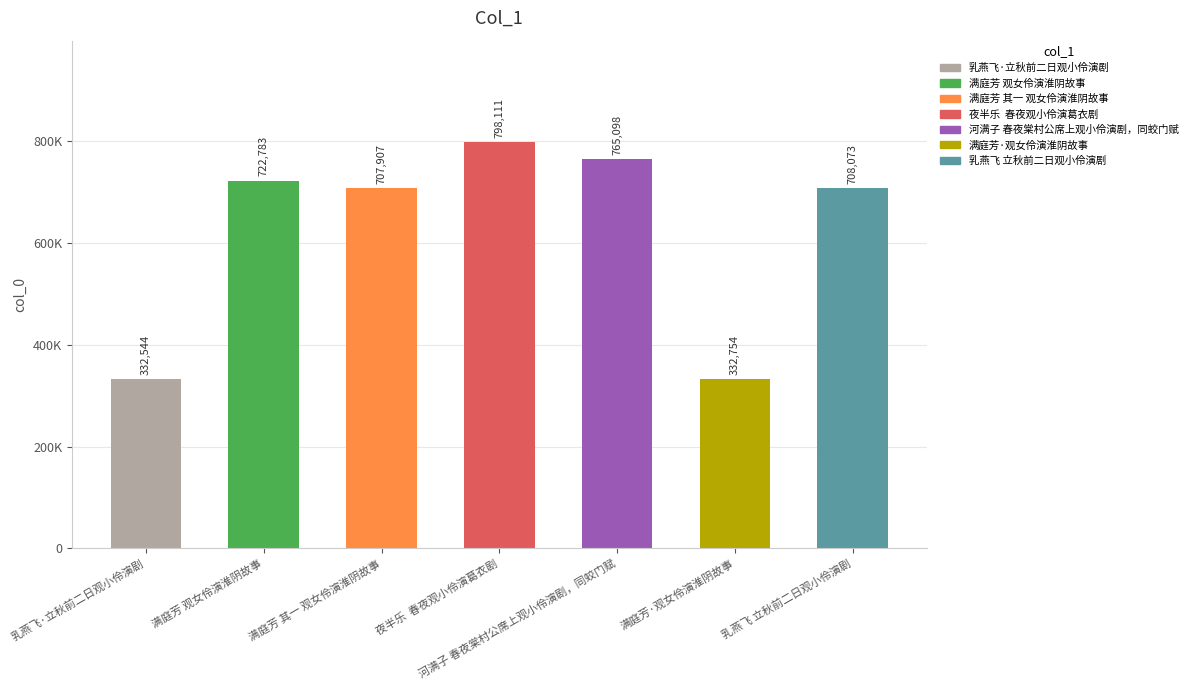

List the labels in order of value, largest first.

夜半乐  春夜观小伶演葛衣剧, 河满子 春夜棠村公席上观小伶演剧，同蛟门赋, 满庭芳 观女伶演淮阴故事, 乳燕飞 立秋前二日观小伶演剧, 满庭芳 其一 观女伶演淮阴故事, 满庭芳·观女伶演淮阴故事, 乳燕飞·立秋前二日观小伶演剧